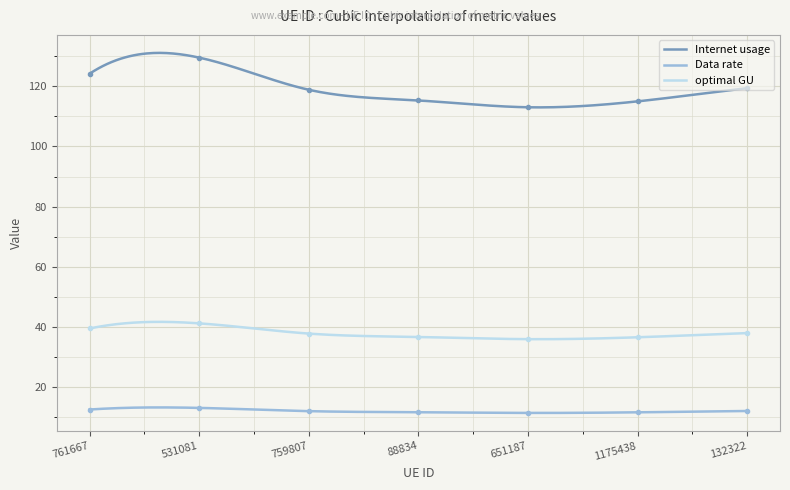

True or false: optimal GU and Internet usage cross at least once.

False